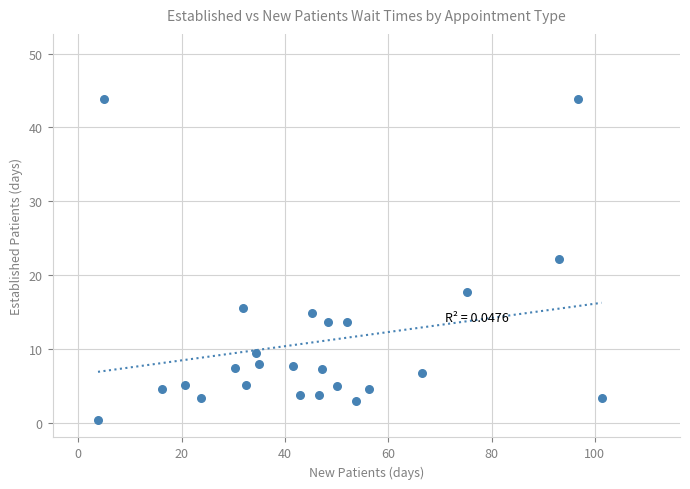

What is the range of Y values (max minus min)?

43.5